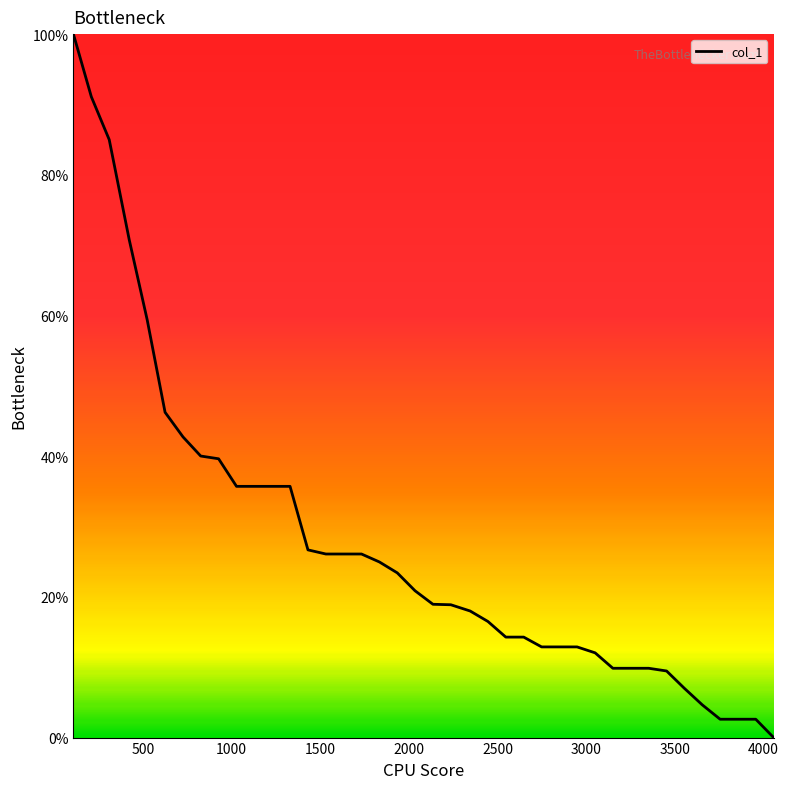

What is the greatest value displayed?

100.0